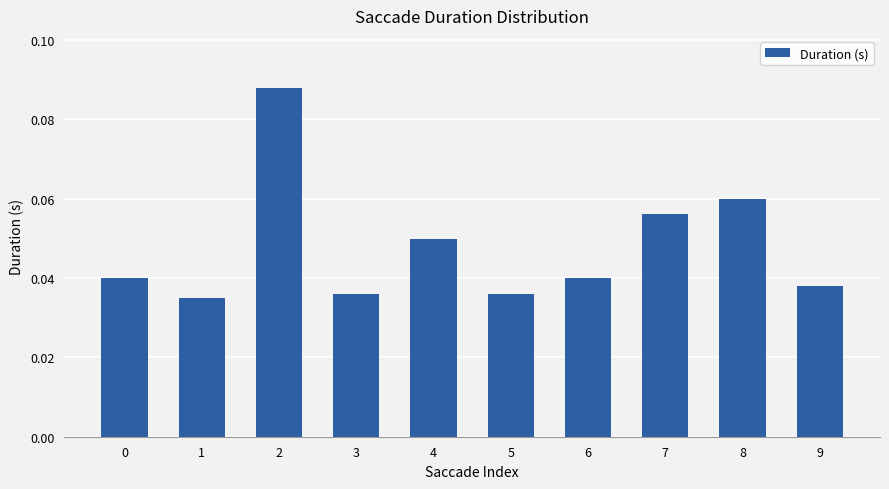

True or false: the data shows 0.0 at 7.

False